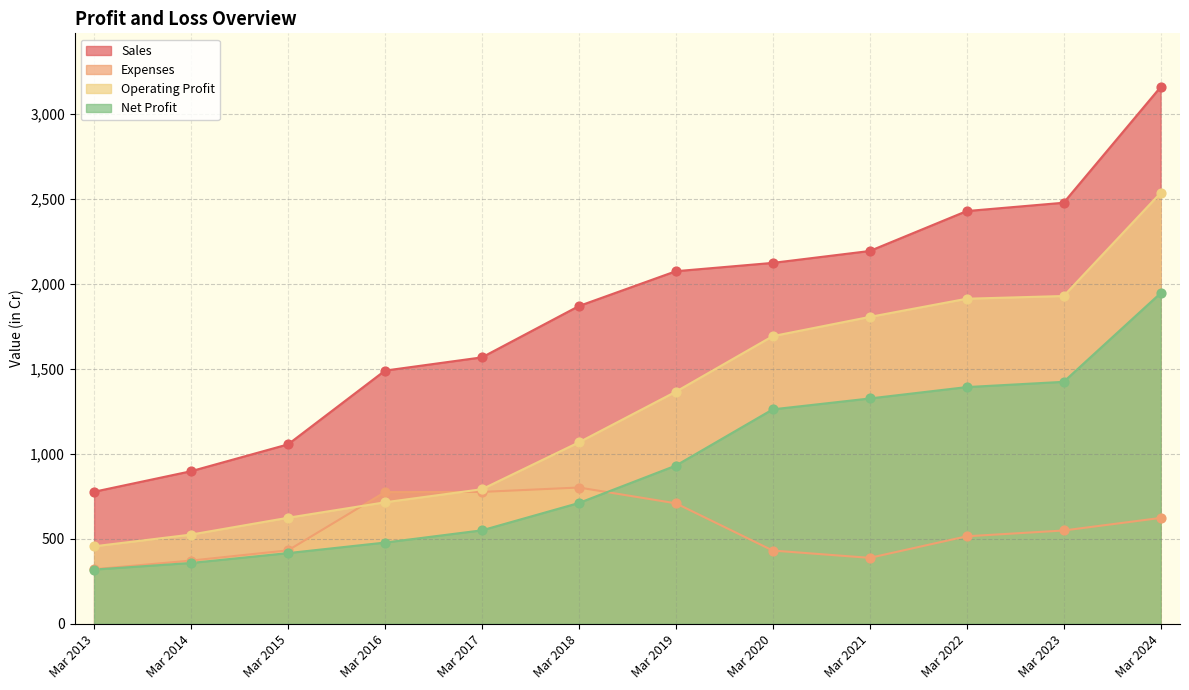

What are all the series names shown in the legend?

Sales, Expenses, Operating Profit, Net Profit